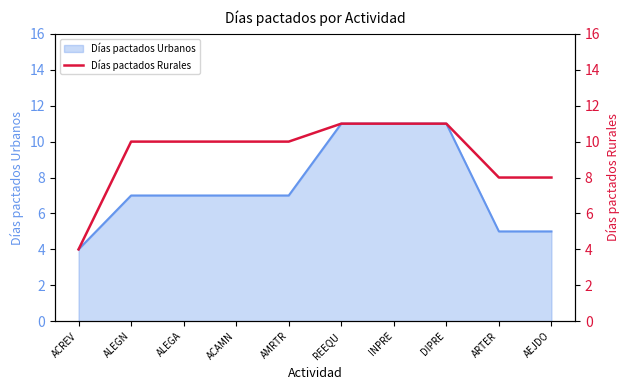

List the labels in order of value, largest first.

REEQU, INPRE, DIPRE, ALEGN, ALEGA, ACAMN, AMRTR, ARTER, AEJDO, ACREV